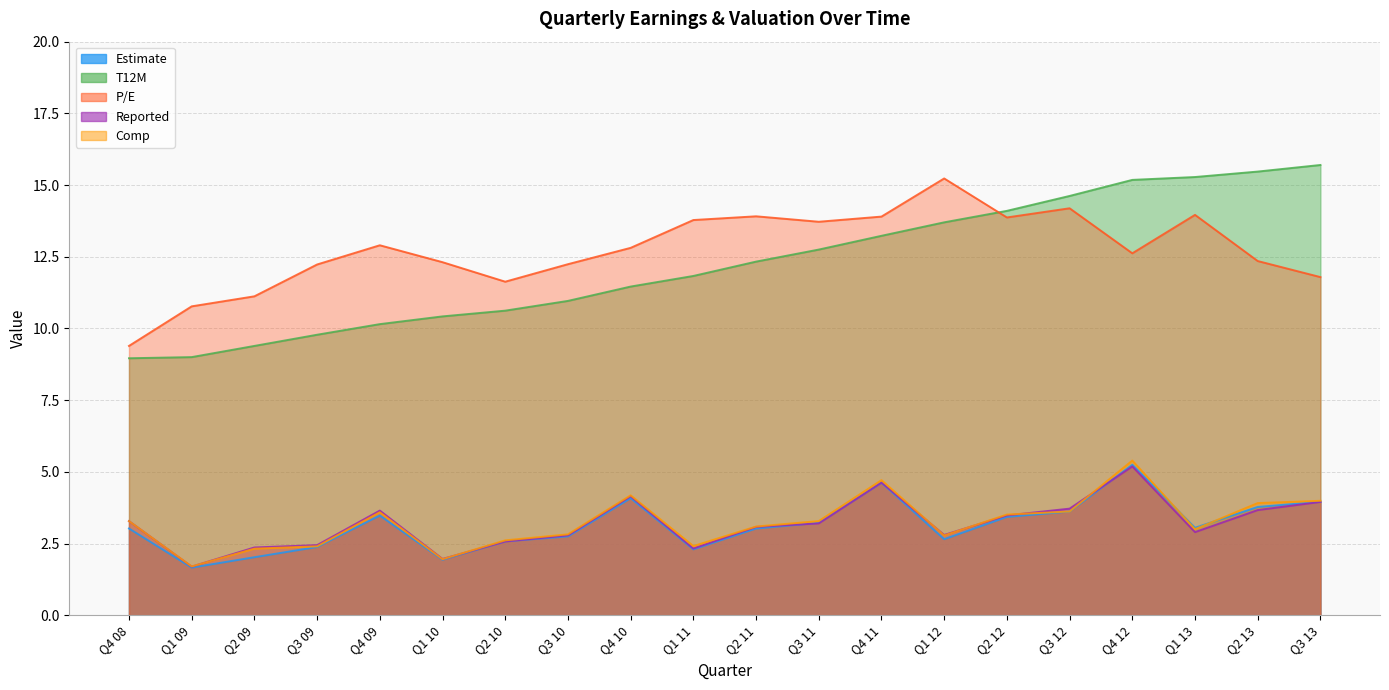

Is it true that Reported equals 3.7 at Q1 12?

False